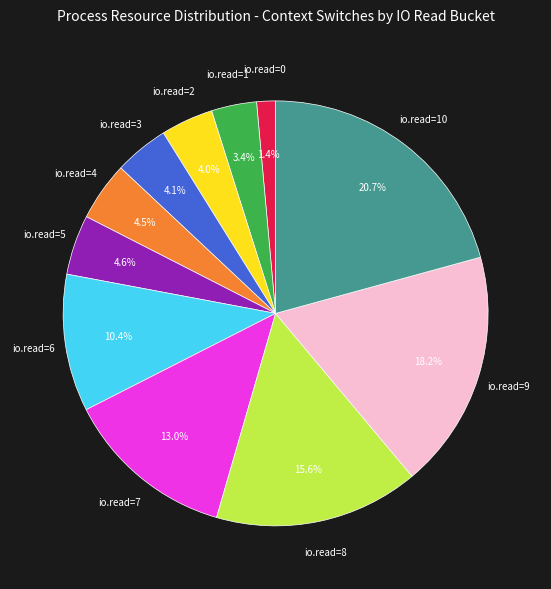

How many segments does this pie chart have?

11